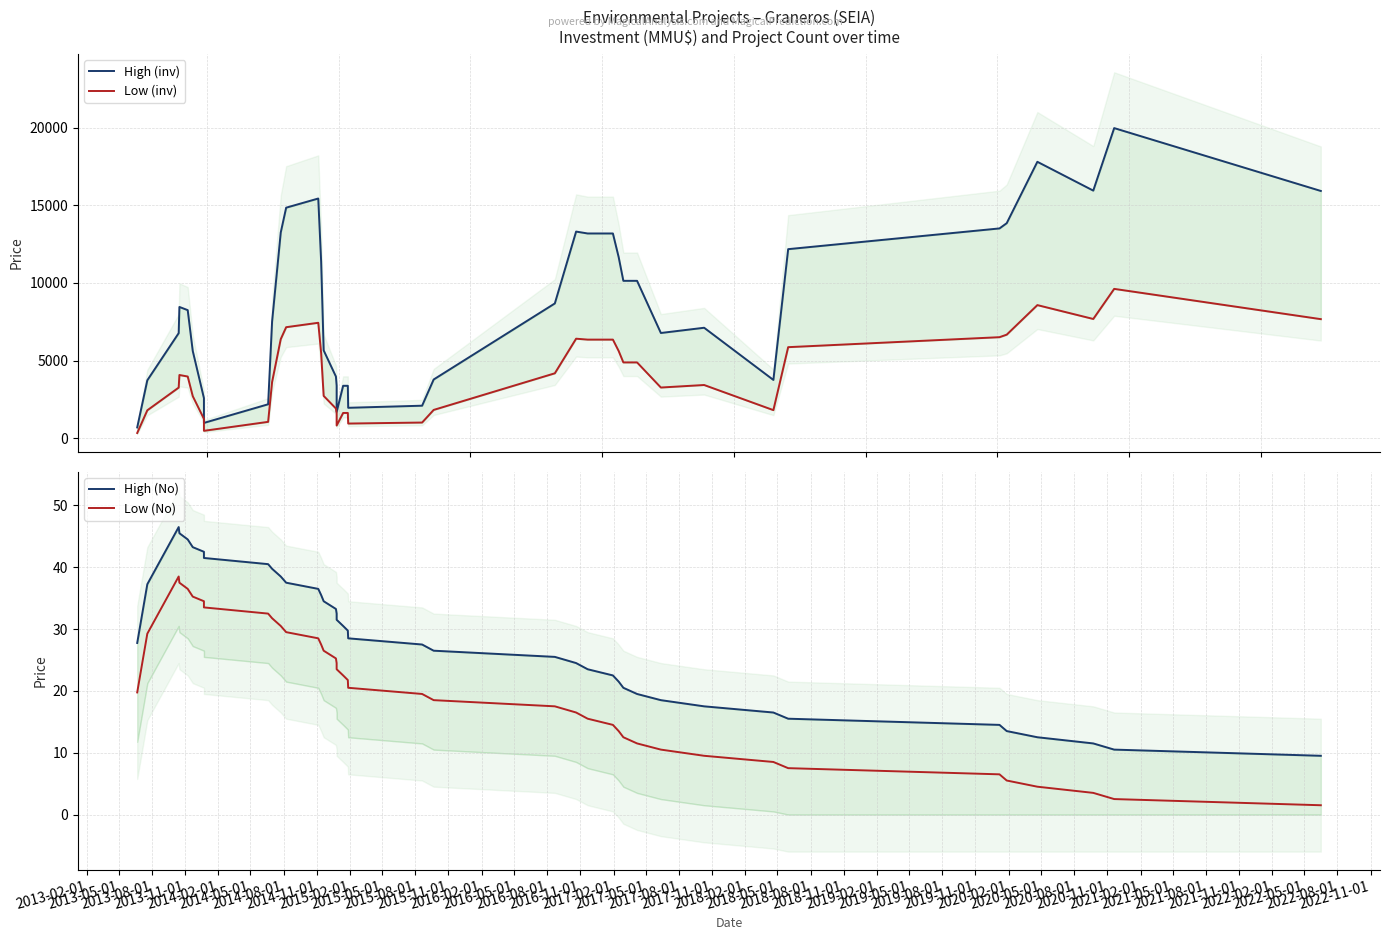

How many data points in Low (inv) are less than 3972?

20